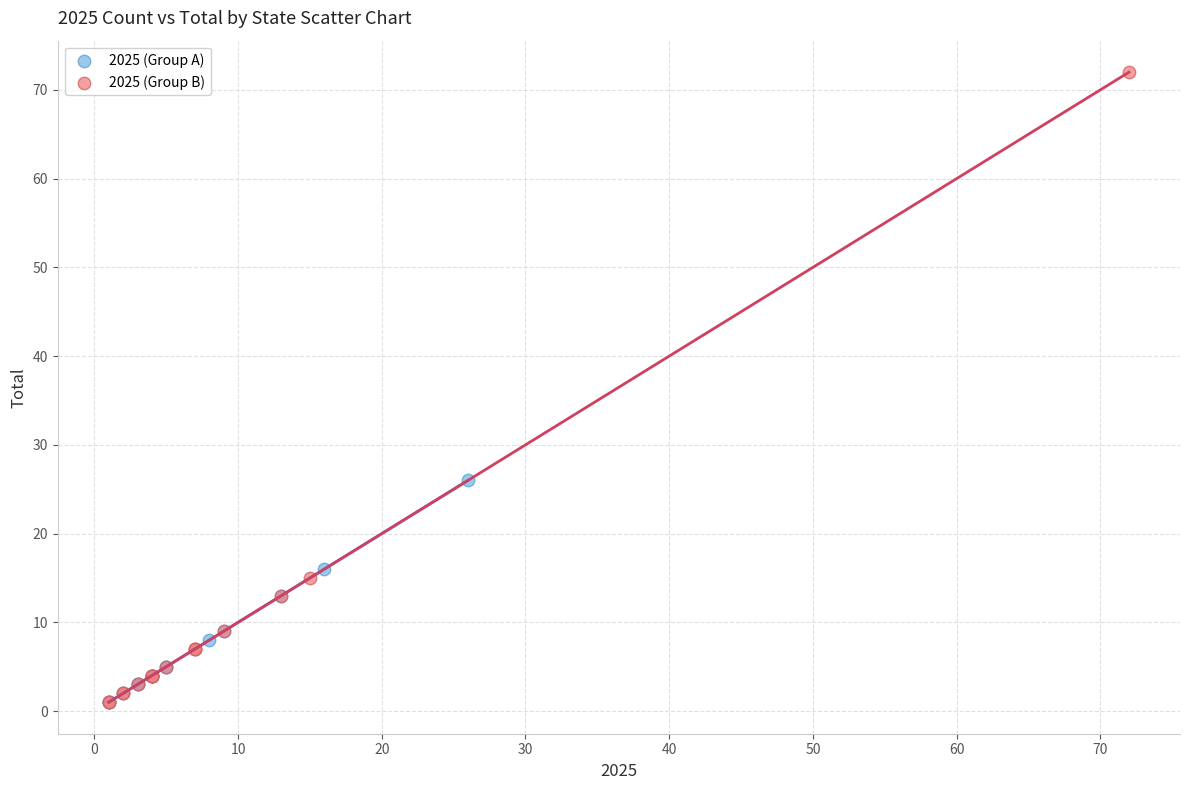

Which series has the widest spread of Y values?

2025 (Group B)